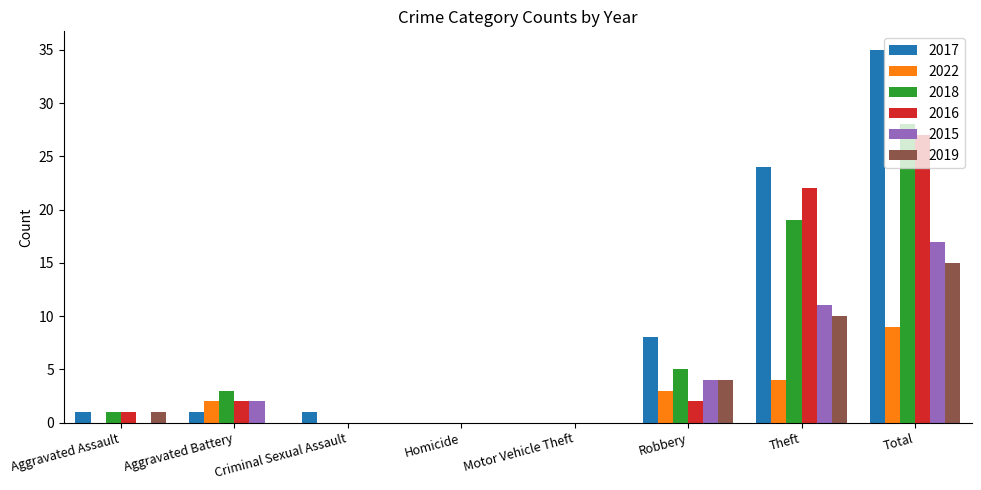

Reading left to right, what are all the values shown in this chart?

2017: Aggravated Assault=1	Aggravated Battery=1	Criminal Sexual Assault=1	Homicide=0	Motor Vehicle Theft=0	Robbery=8	Theft=24	Total=35
2022: Aggravated Assault=0	Aggravated Battery=2	Criminal Sexual Assault=0	Homicide=0	Motor Vehicle Theft=0	Robbery=3	Theft=4	Total=9
2018: Aggravated Assault=1	Aggravated Battery=3	Criminal Sexual Assault=0	Homicide=0	Motor Vehicle Theft=0	Robbery=5	Theft=19	Total=28
2016: Aggravated Assault=1	Aggravated Battery=2	Criminal Sexual Assault=0	Homicide=0	Motor Vehicle Theft=0	Robbery=2	Theft=22	Total=27
2015: Aggravated Assault=0	Aggravated Battery=2	Criminal Sexual Assault=0	Homicide=0	Motor Vehicle Theft=0	Robbery=4	Theft=11	Total=17
2019: Aggravated Assault=1	Aggravated Battery=0	Criminal Sexual Assault=0	Homicide=0	Motor Vehicle Theft=0	Robbery=4	Theft=10	Total=15